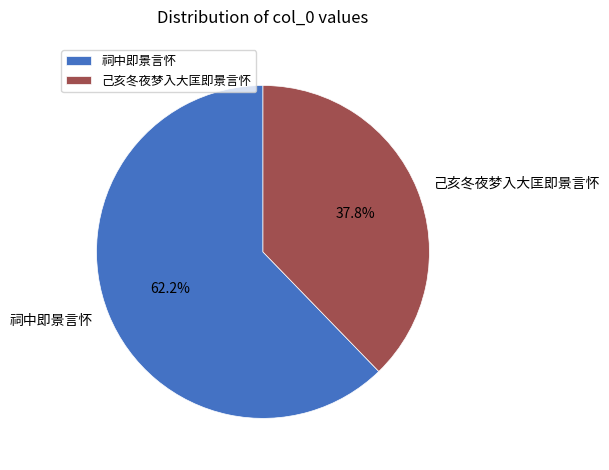

Which category has the smallest portion of the pie?

己亥冬夜梦入大匡即景言怀